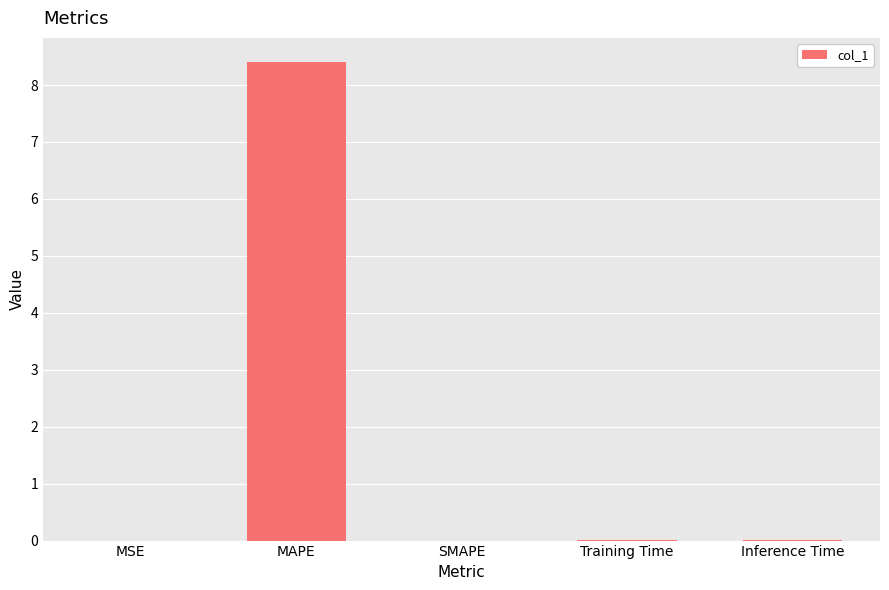

What is the maximum value shown in the chart?

8.4